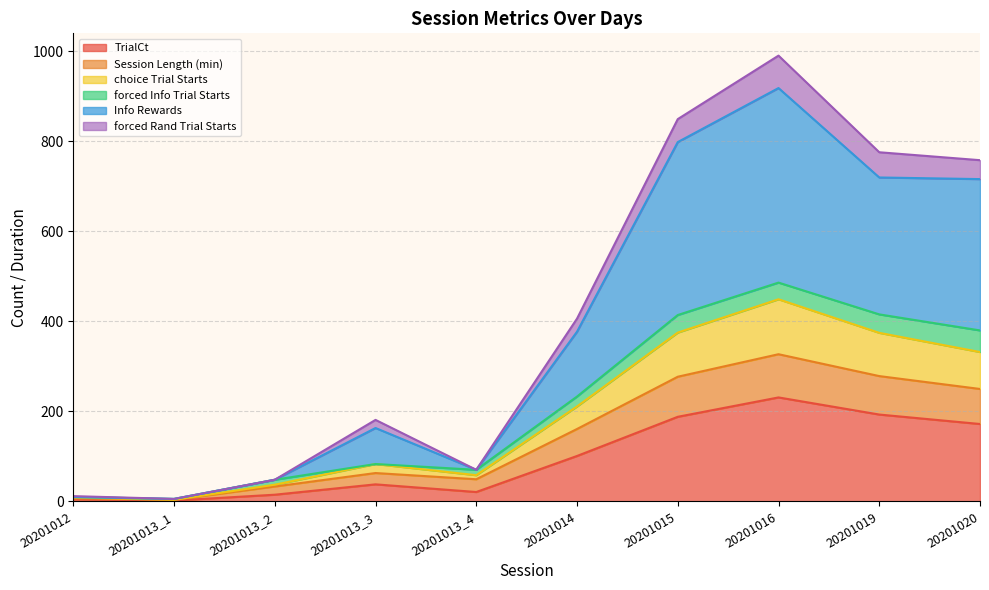

What is the minimum value for Info Rewards?

5.6